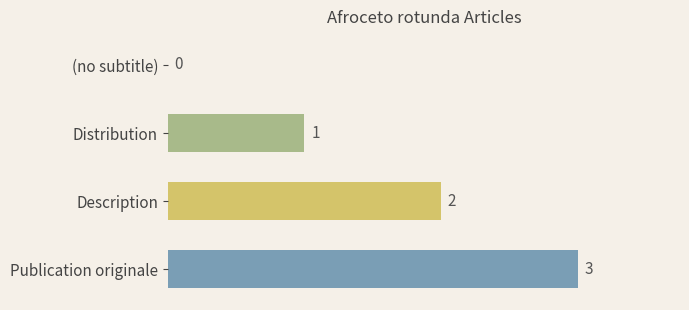

Which has a higher value, Description or (no subtitle)?

Description